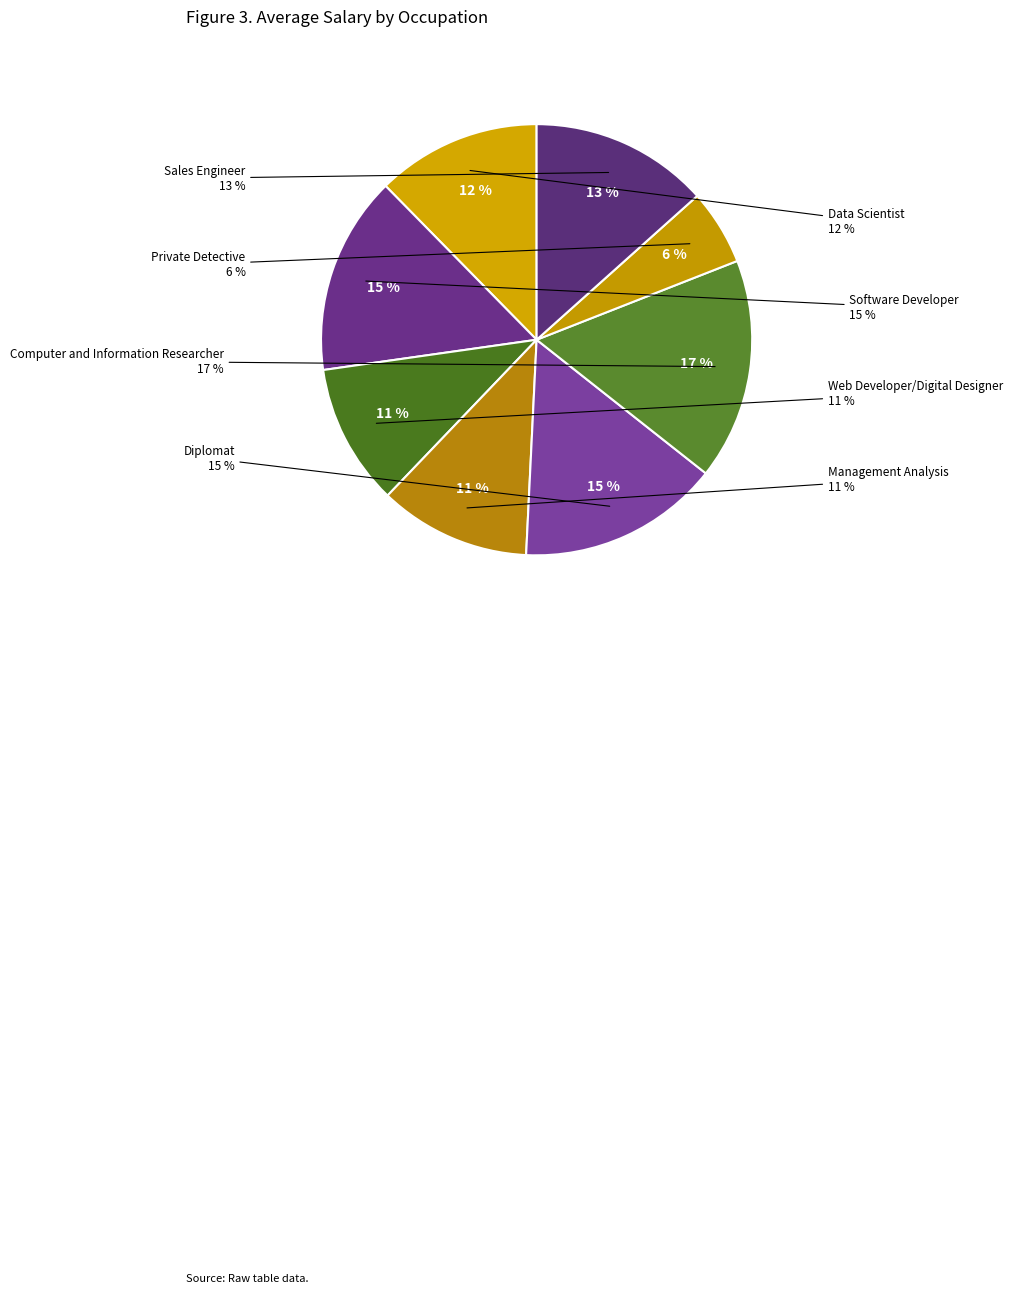

What percentage is the Sales Engineer slice, to the nearest percent?

13%